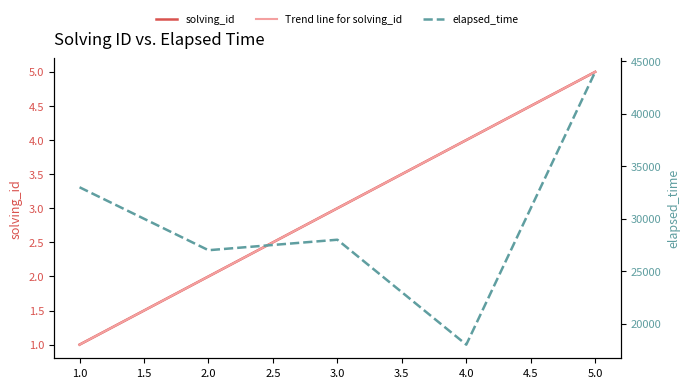

Does the chart have visible grid lines?

No